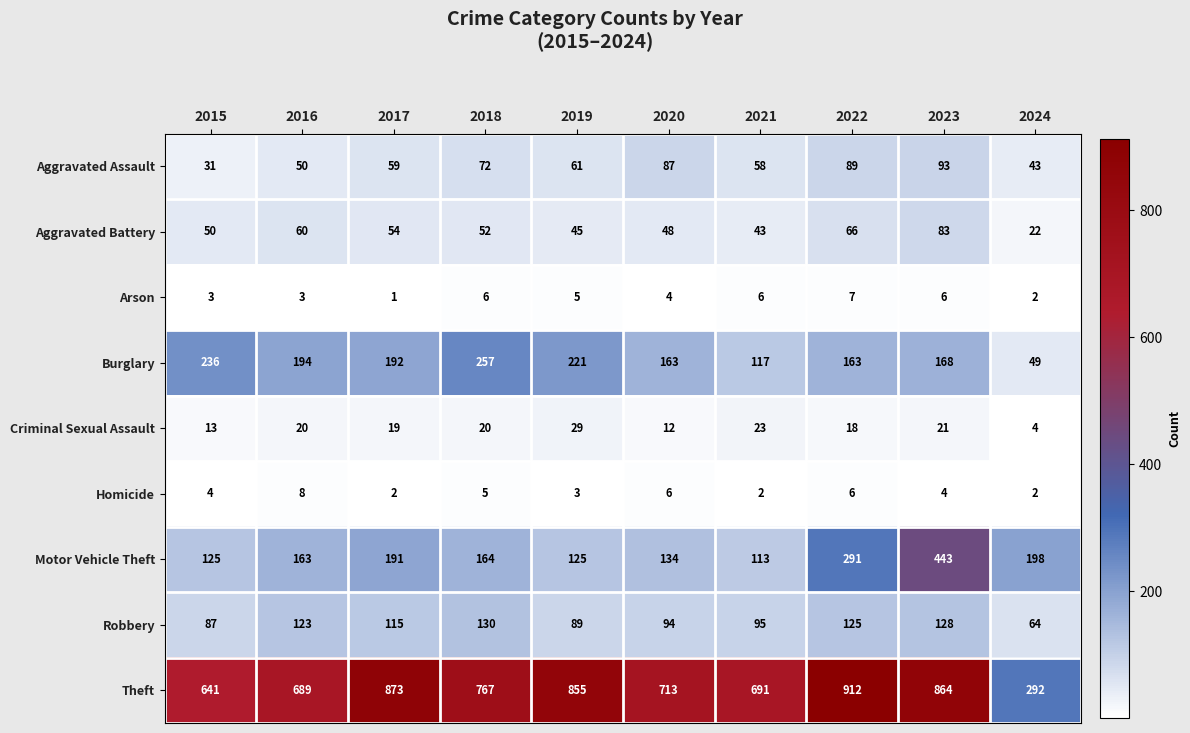

Is it true that Arson equals 3 at 2015?

True